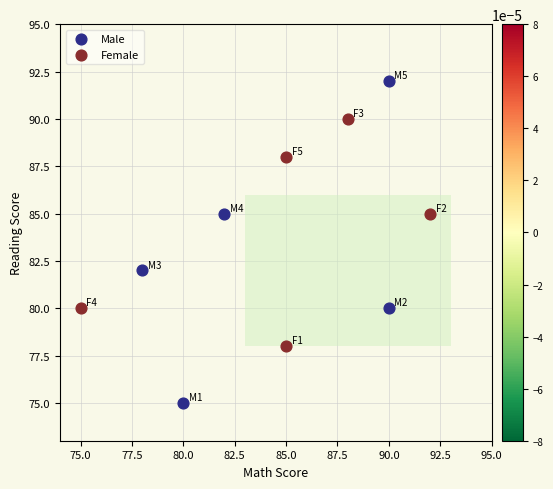

Which series reaches the minimum Y coordinate?

Male